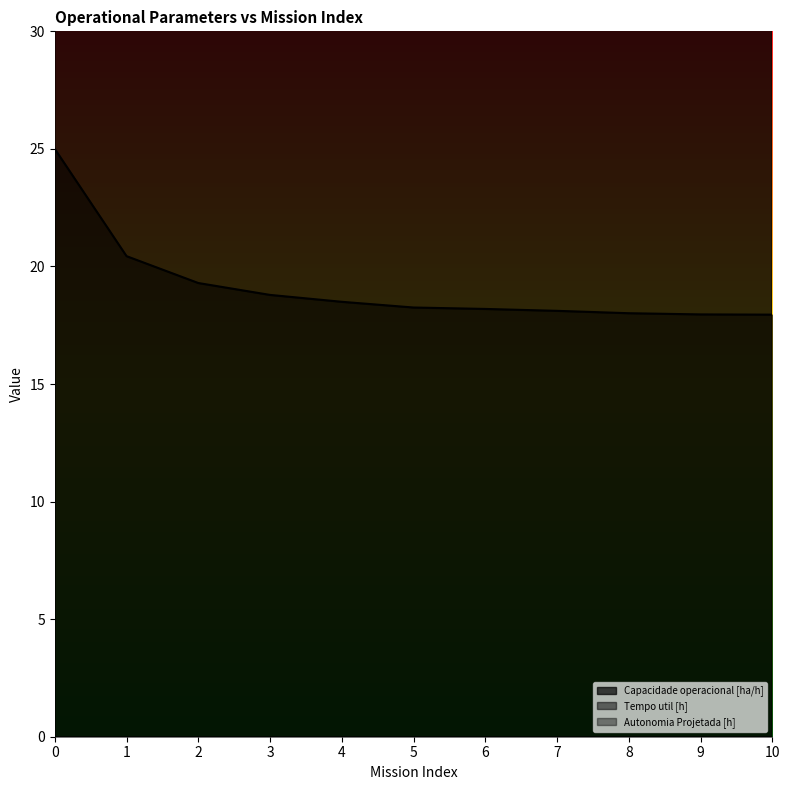

Between 6 and 4, which is larger?

6